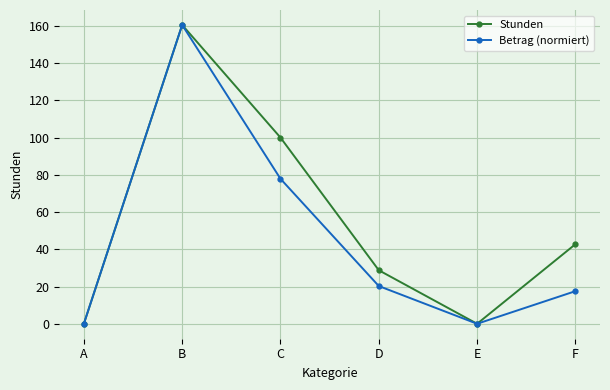

At which category is the sum across all series the highest?

B